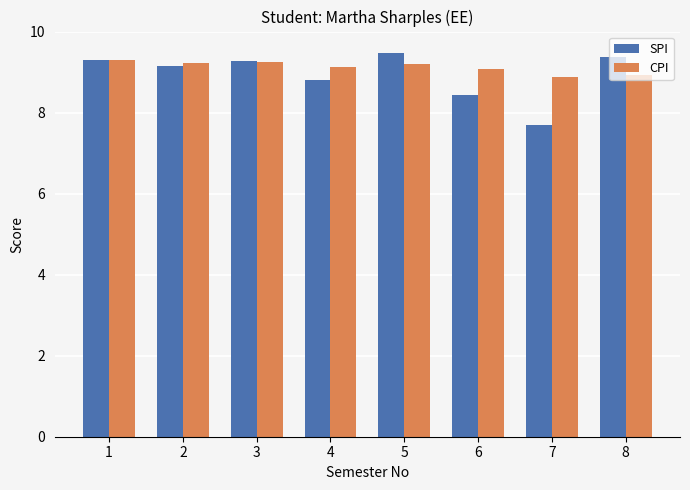

Between 7 and 8, which series saw the biggest shift?

SPI